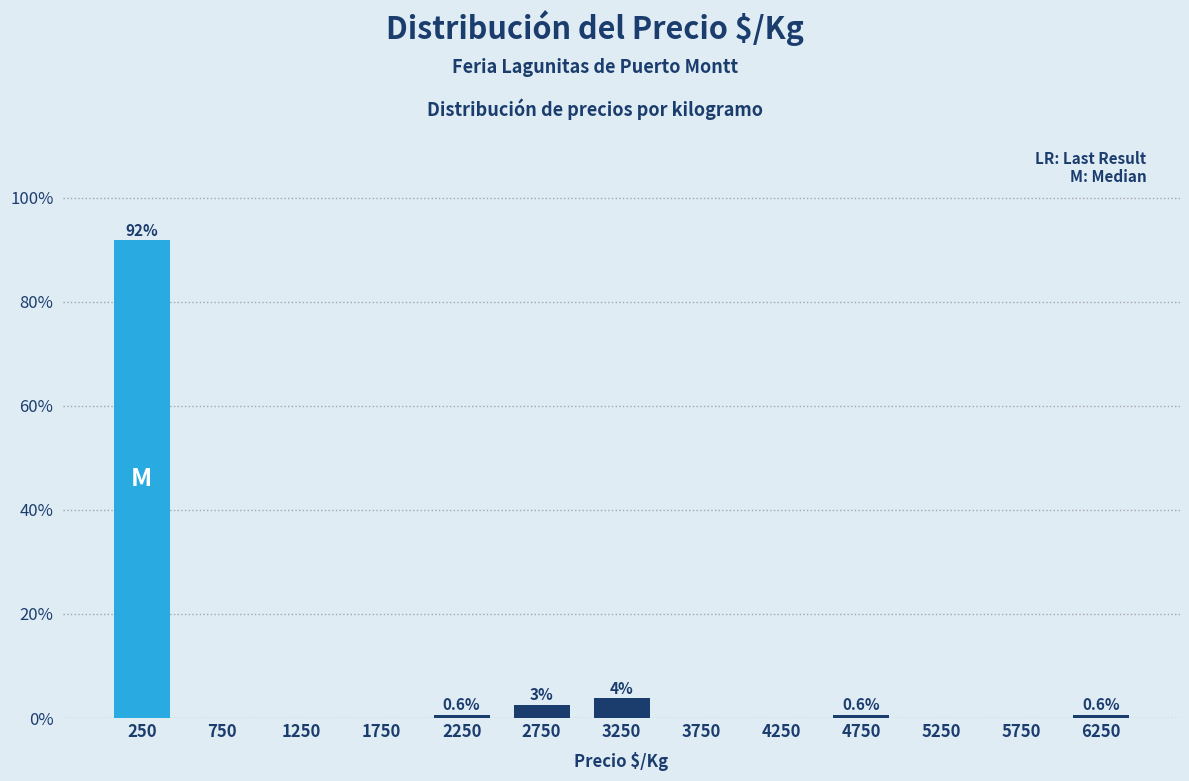

Reading right to left, extract all data points from this chart.

6250=0.6	5750=0.0	5250=0.0	4750=0.6	4250=0.0	3750=0.0	3250=3.8	2750=2.5	2250=0.6	1750=0.0	1250=0.0	750=0.0	250=91.8